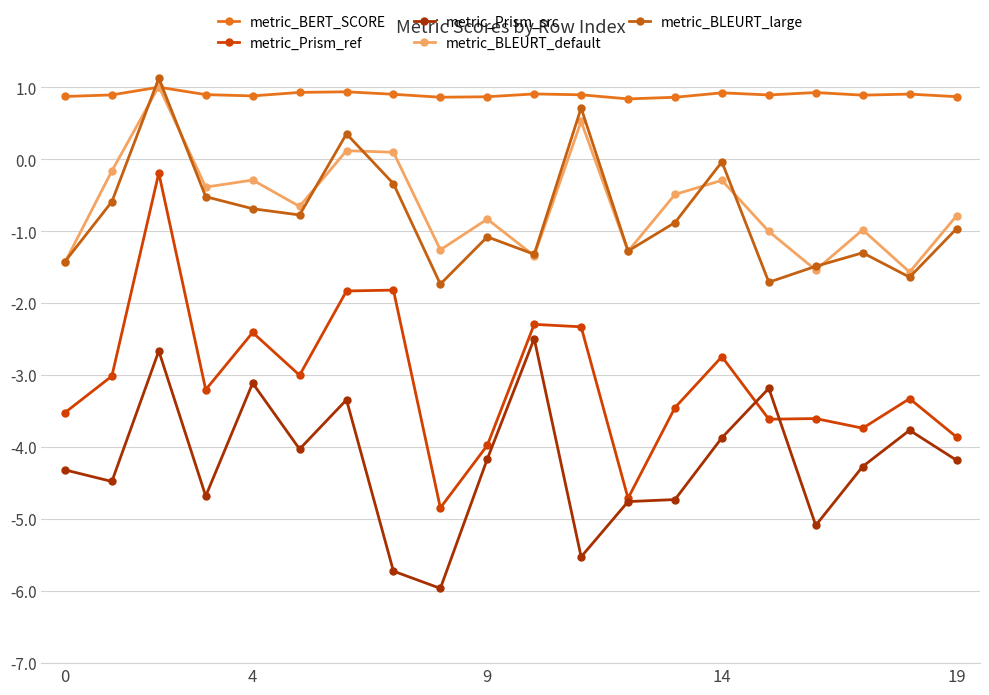

In metric_Prism_ref, how many points are lower than both neighbors (excluding endpoints)?

6